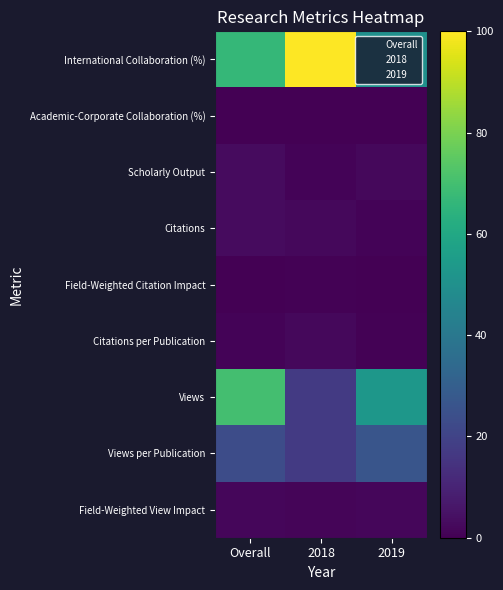

Which series has the largest total across all categories?

International Collaboration (%)